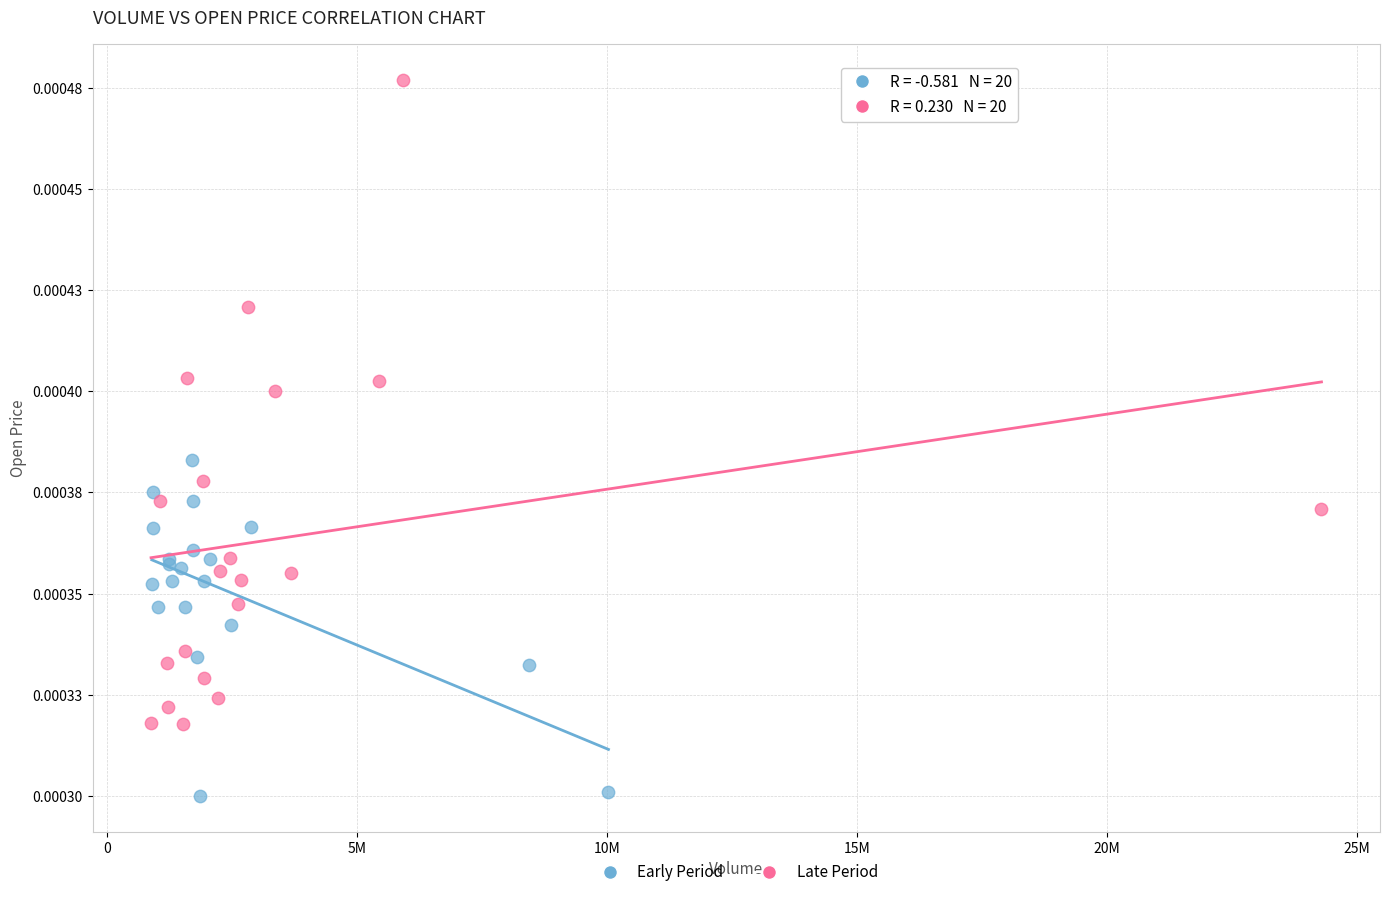

What are all the series names shown in the legend?

Early Period, Late Period